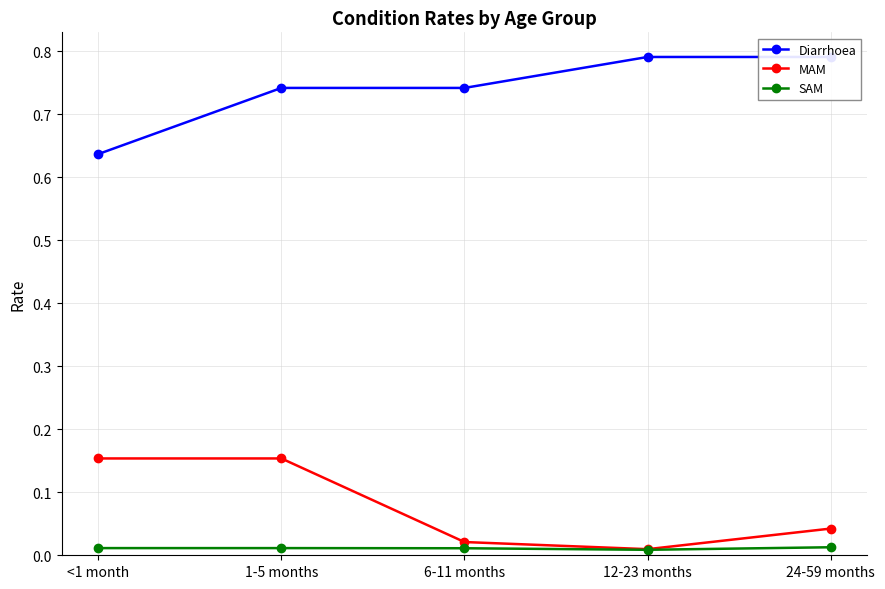

The Diarrhoea series shows 0.7 at 6-11 months. True or false?

True